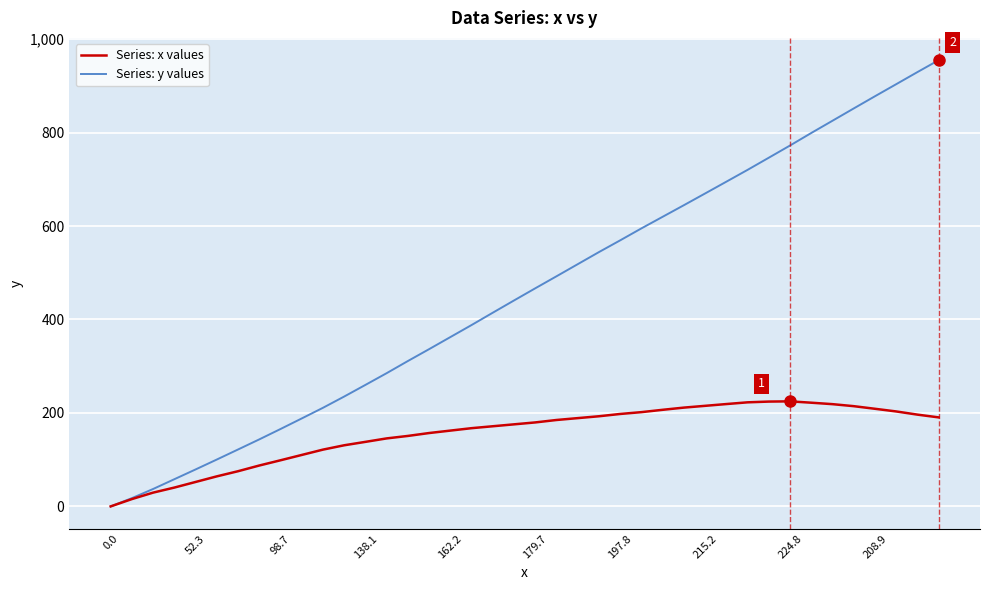

What is the maximum value for Series: y values?

954.8